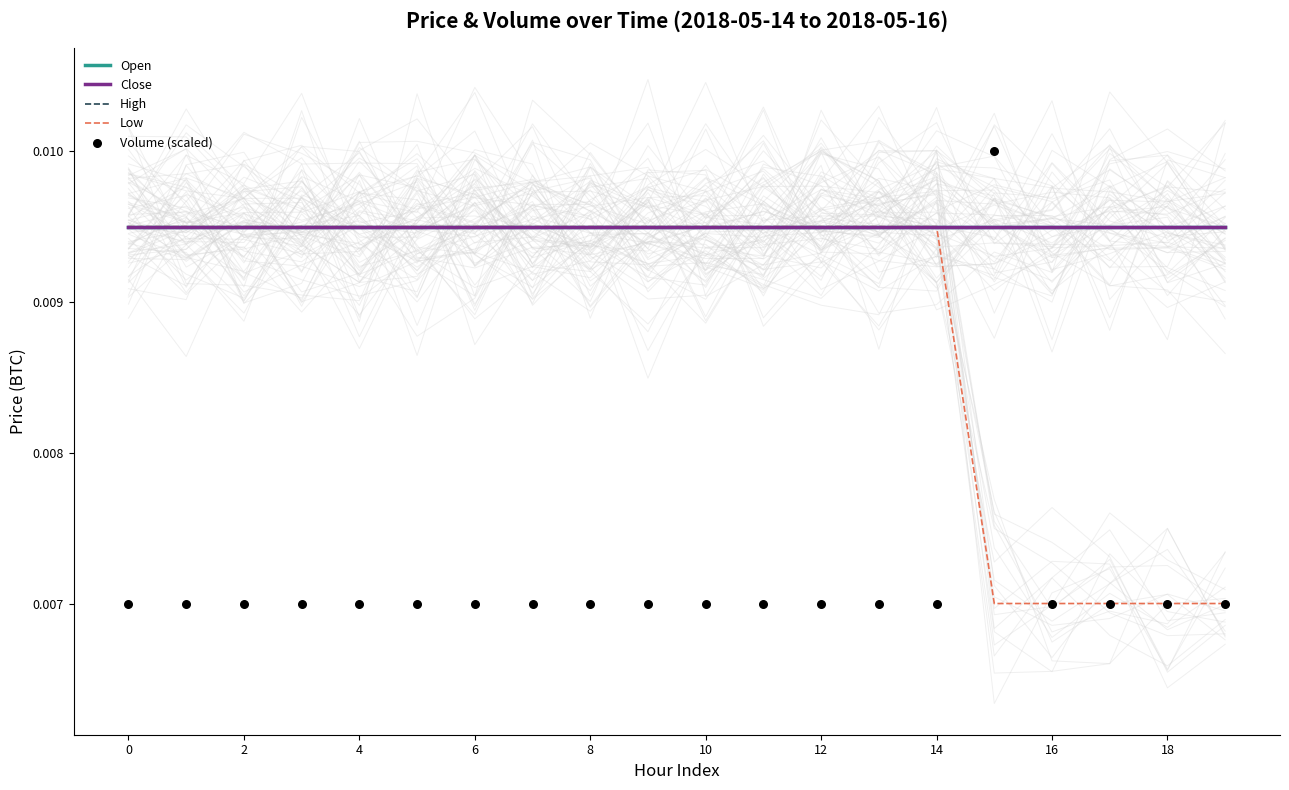

At how many categories does at least one series exceed 0?

20